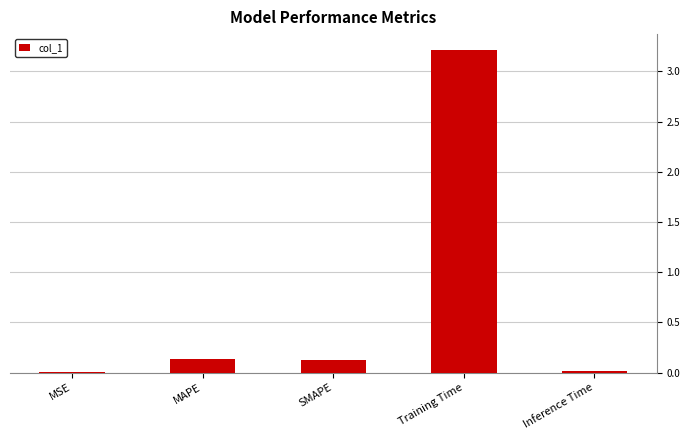

The value at Inference Time is 0.0. True or false?

True